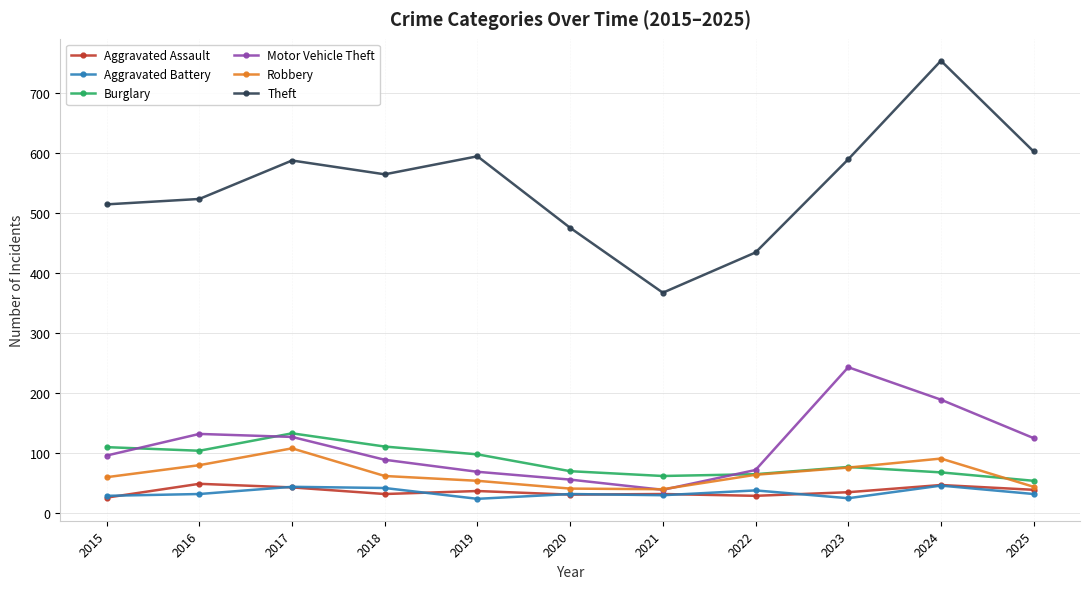

Does the chart have visible grid lines?

Yes